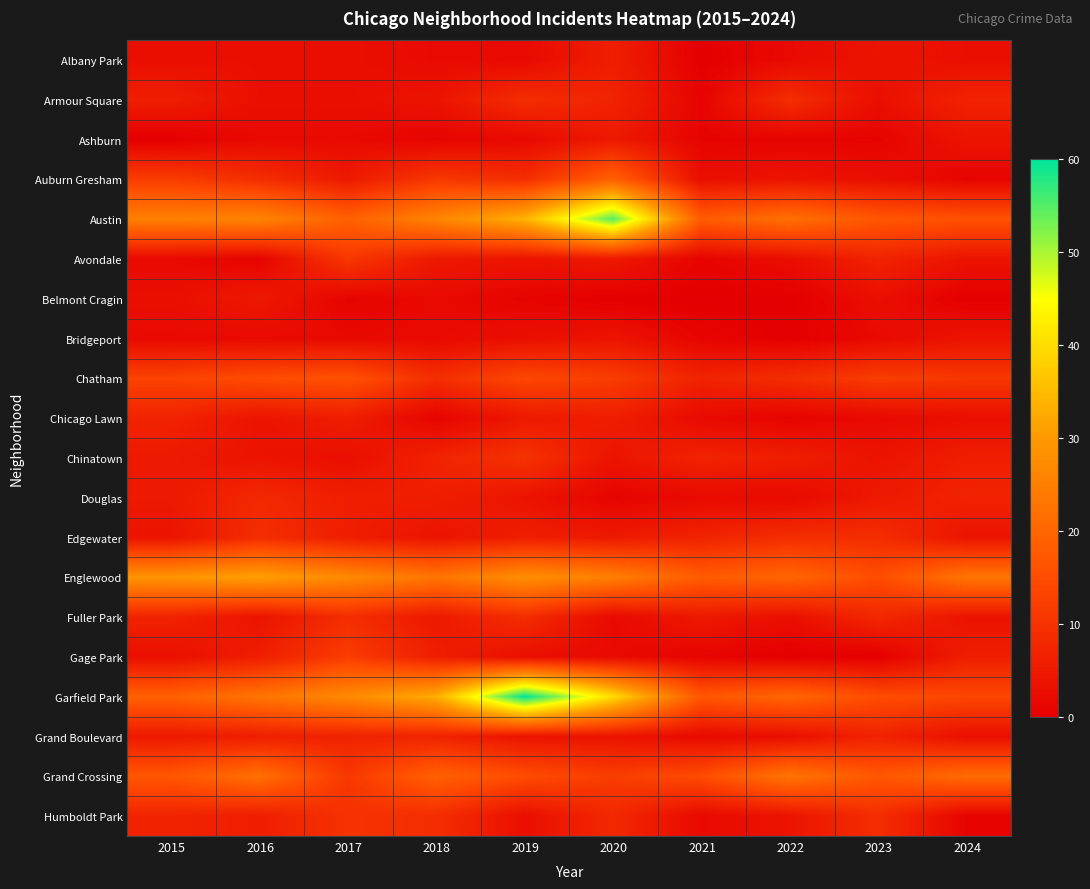

Reading left to right, list all the values displayed in this chart.

Albany Park: 2015=3	2016=3	2017=3	2018=2	2019=2	2020=6	2021=0	2022=2	2023=4	2024=3
Armour Square: 2015=6	2016=3	2017=3	2018=4	2019=9	2020=7	2021=1	2022=9	2023=3	2024=7
Ashburn: 2015=0	2016=2	2017=2	2018=1	2019=2	2020=5	2021=1	2022=1	2023=1	2024=4
Auburn Gresham: 2015=12	2016=9	2017=5	2018=11	2019=9	2020=19	2021=3	2022=4	2023=3	2024=1
Austin: 2015=25	2016=26	2017=19	2018=26	2019=34	2020=55	2021=18	2022=22	2023=17	2024=16
Avondale: 2015=2	2016=1	2017=11	2018=5	2019=4	2020=5	2021=1	2022=3	2023=7	2024=4
Belmont Cragin: 2015=3	2016=5	2017=1	2018=2	2019=1	2020=0	2021=0	2022=0	2023=3	2024=0
Bridgeport: 2015=2	2016=2	2017=2	2018=2	2019=3	2020=4	2021=1	2022=0	2023=2	2024=4
Chatham: 2015=13	2016=15	2017=16	2018=9	2019=14	2020=12	2021=7	2022=9	2023=12	2024=11
Chicago Lawn: 2015=7	2016=4	2017=6	2018=1	2019=5	2020=6	2021=2	2022=1	2023=2	2024=3
Chinatown: 2015=5	2016=4	2017=3	2018=7	2019=10	2020=4	2021=7	2022=6	2023=4	2024=6
Douglas: 2015=5	2016=8	2017=6	2018=6	2019=4	2020=1	2021=2	2022=2	2023=5	2024=7
Edgewater: 2015=4	2016=9	2017=6	2018=4	2019=6	2020=5	2021=7	2022=9	2023=9	2024=4
Englewood: 2015=29	2016=31	2017=27	2018=23	2019=28	2020=25	2021=18	2022=20	2023=15	2024=23
Fuller Park: 2015=7	2016=4	2017=9	2018=5	2019=9	2020=2	2021=5	2022=3	2023=8	2024=4
Gage Park: 2015=3	2016=6	2017=12	2018=6	2019=3	2020=2	2021=1	2022=0	2023=0	2024=6
Garfield Park: 2015=19	2016=23	2017=27	2018=33	2019=60	2020=40	2021=17	2022=20	2023=15	2024=14
Grand Boulevard: 2015=5	2016=6	2017=7	2018=7	2019=4	2020=4	2021=2	2022=3	2023=7	2024=3
Grand Crossing: 2015=17	2016=22	2017=11	2018=19	2019=15	2020=12	2021=15	2022=23	2023=17	2024=21
Humboldt Park: 2015=7	2016=6	2017=10	2018=9	2019=3	2020=8	2021=2	2022=4	2023=9	2024=1